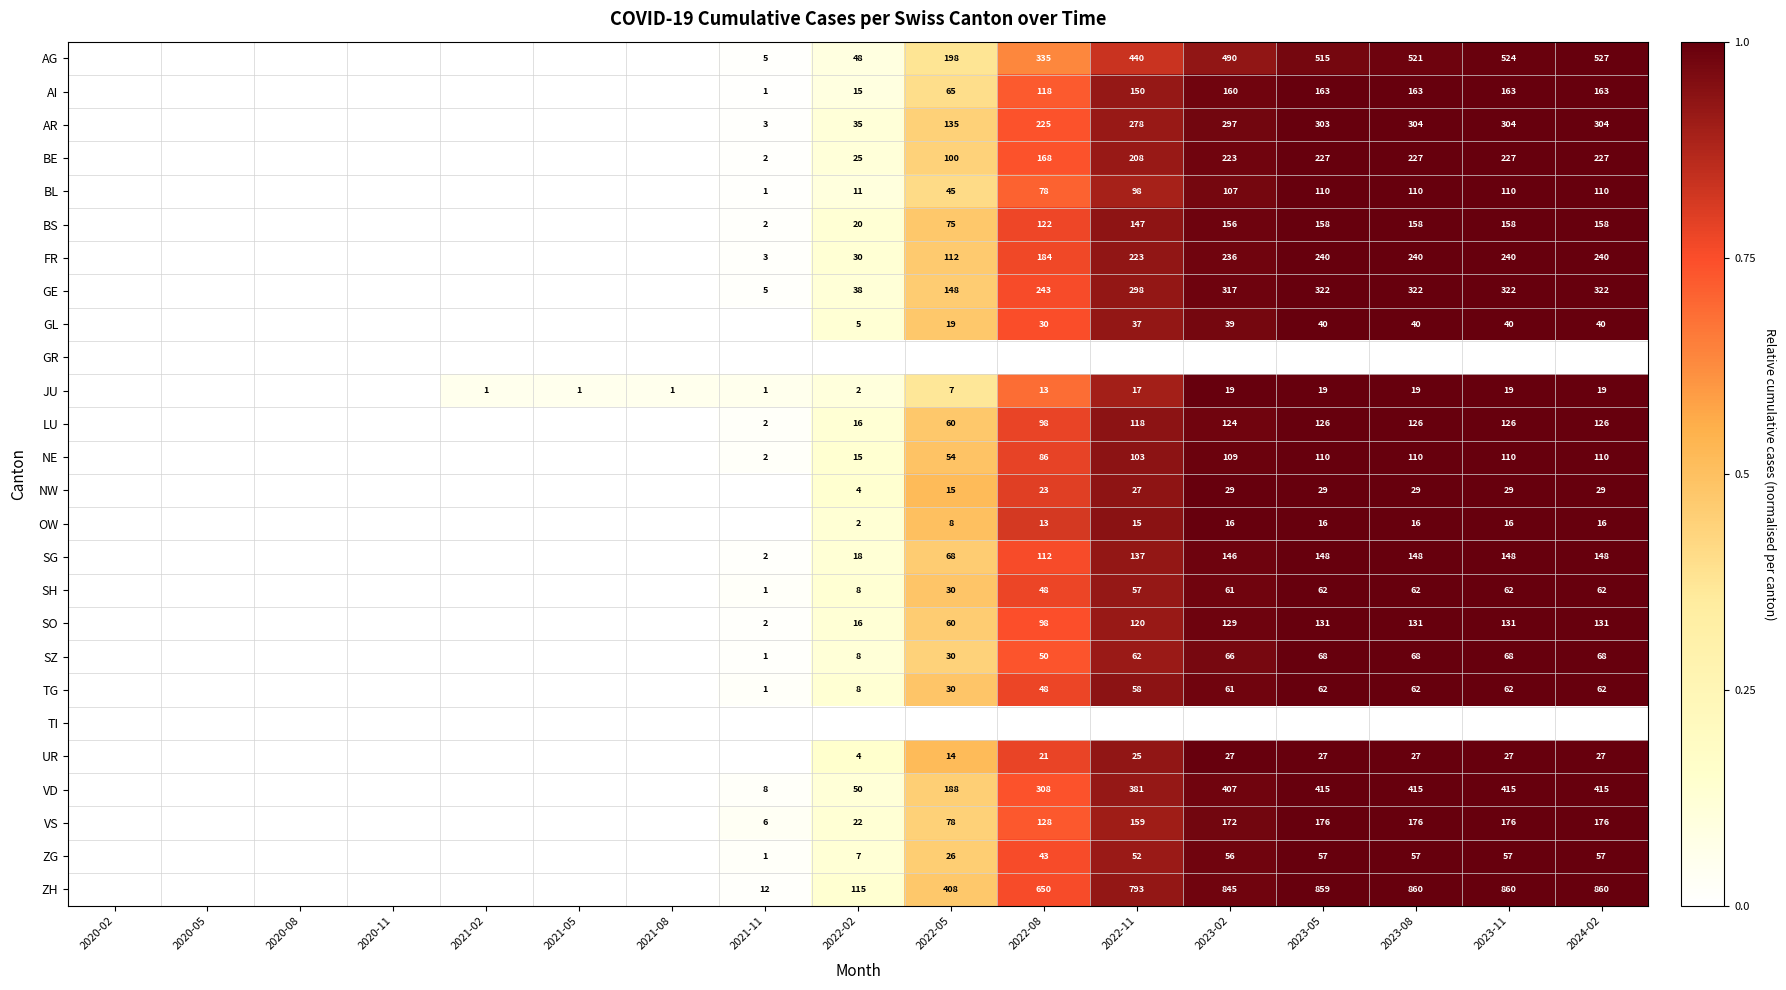

What is the maximum value shown in the chart?

1.0